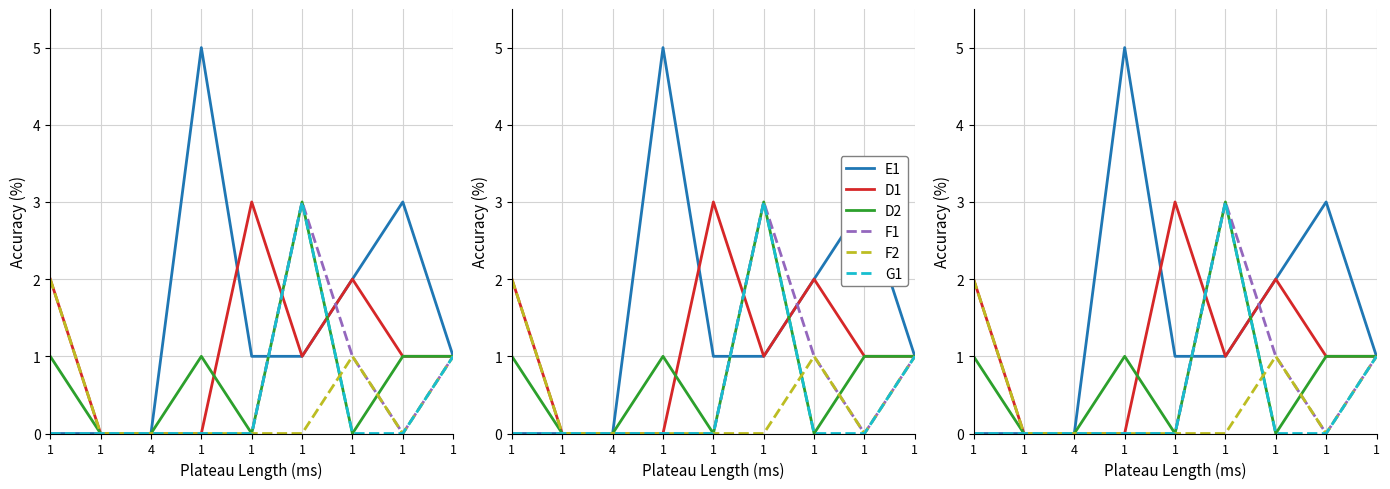

Reading left to right, extract all data points from this chart.

E1: 0	0	0	5	1	1	2	3	1
D1: 2	0	0	0	3	1	2	1	1
D2: 1	0	0	1	0	3	0	1	1
F1: 0	0	0	0	0	3	1	0	1
F2: 2	0	0	0	0	0	1	0	1
G1: 0	0	0	0	0	3	0	0	1